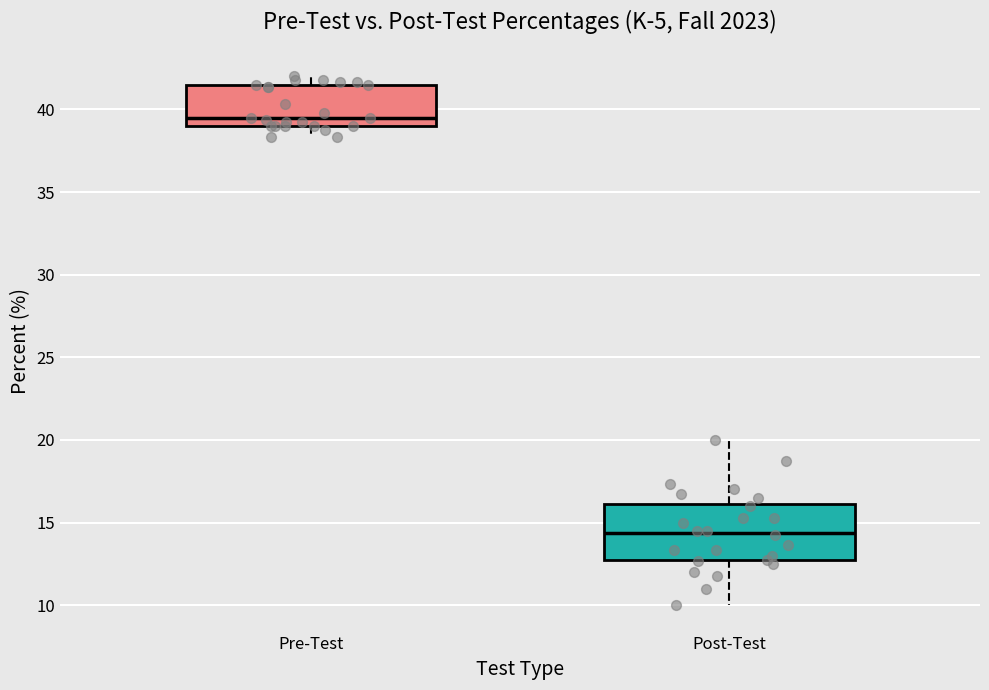

Which box is the tallest, from its lower edge to its upper edge?

Post-Test